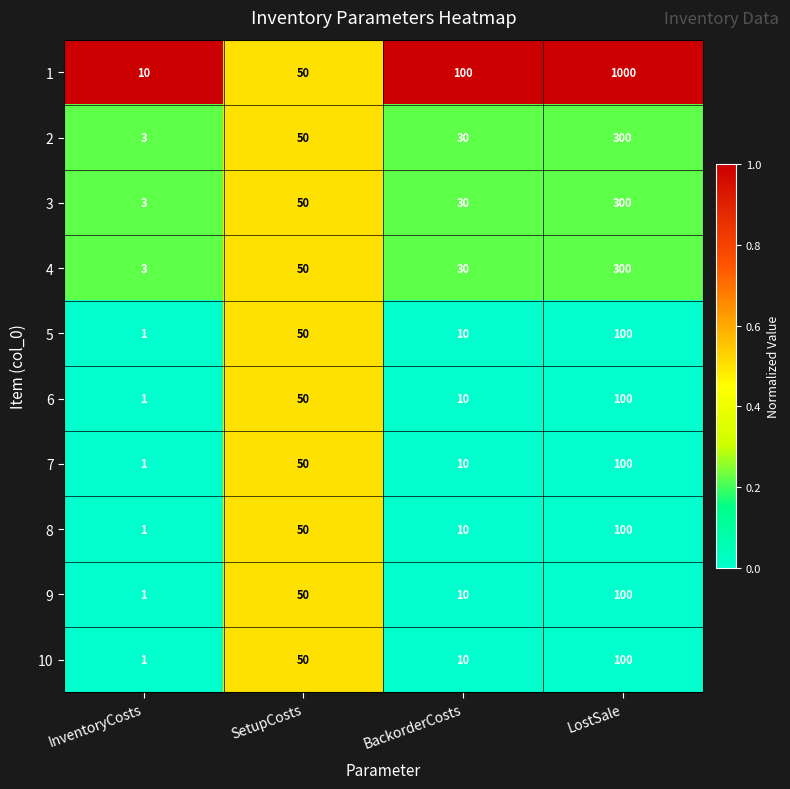

The value of 6 at BackorderCosts is 16. True or false?

False